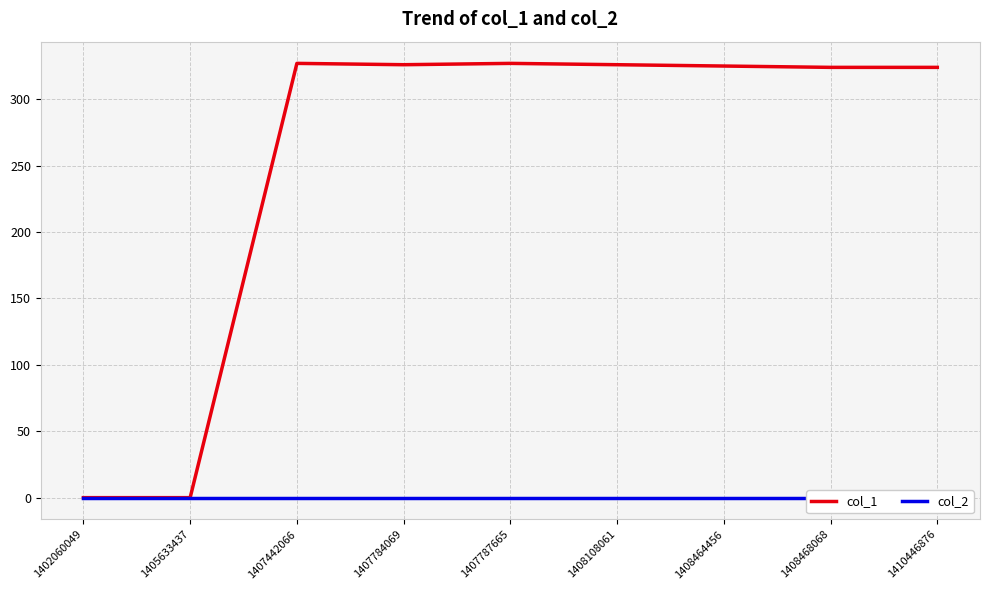

What is the spread (max minus min) of values at 1408468068?

324